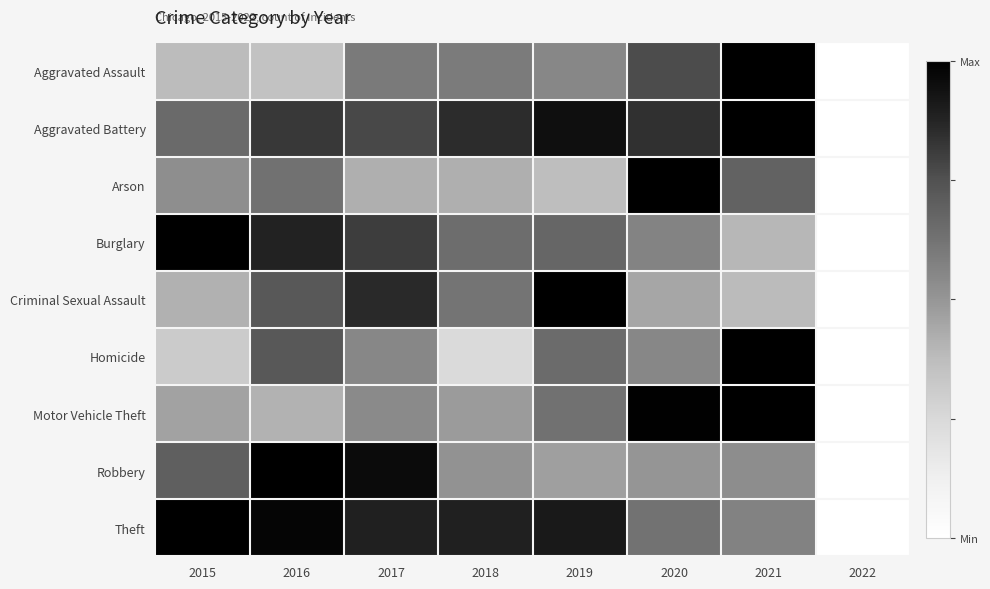

What is the total value across all series at 2021?

6.6